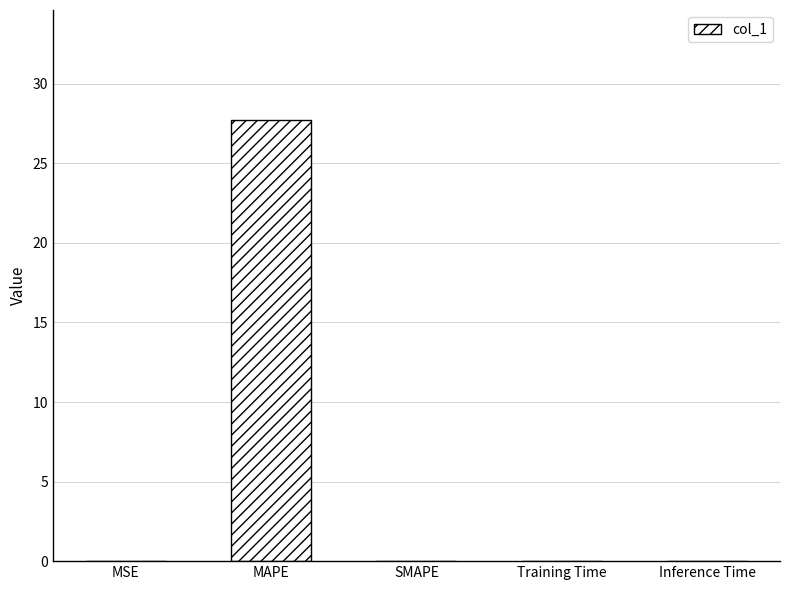

What is the change in value from MAPE to SMAPE?

-27.7